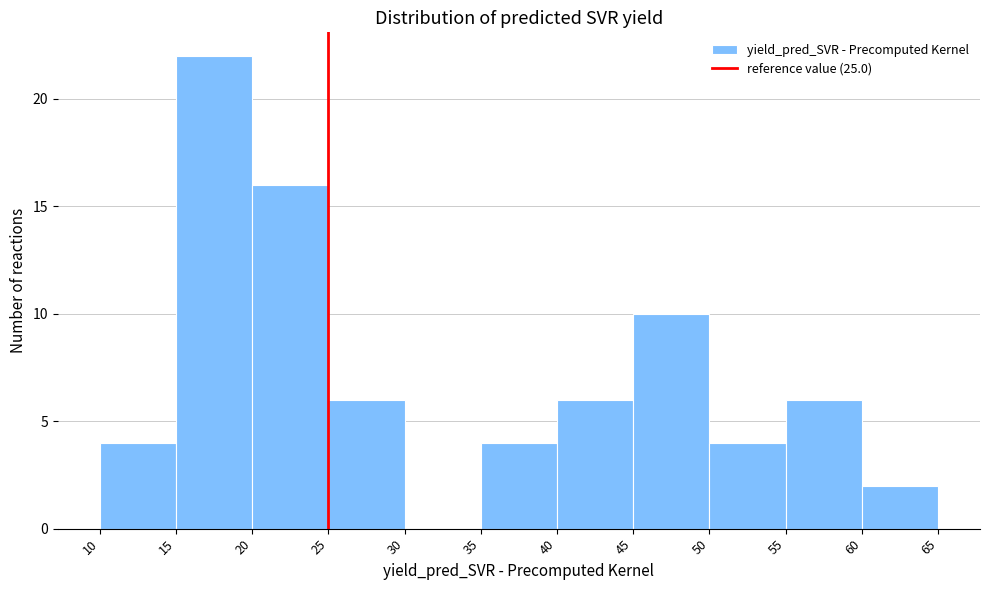

Reading left to right, list every bar in this chart as the range it spans on the x-axis followed by its height. The values are not printed on the chart, so give them approximately, as read against the axis.

10 to 15: 4
15 to 20: 22
20 to 25: 16
25 to 30: 6
30 to 35: 0
35 to 40: 4
40 to 45: 6
45 to 50: 10
50 to 55: 4
55 to 60: 6
60 to 65: 2